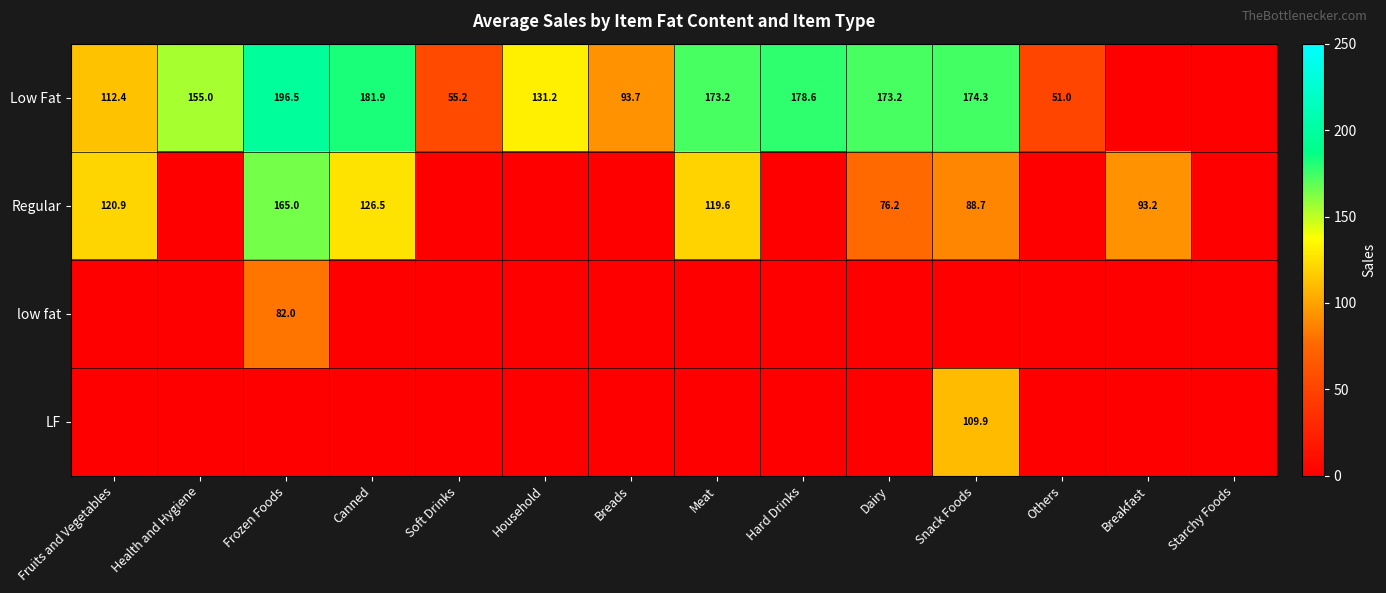

Between Health and Hygiene and Fruits and Vegetables, which is larger?

Health and Hygiene